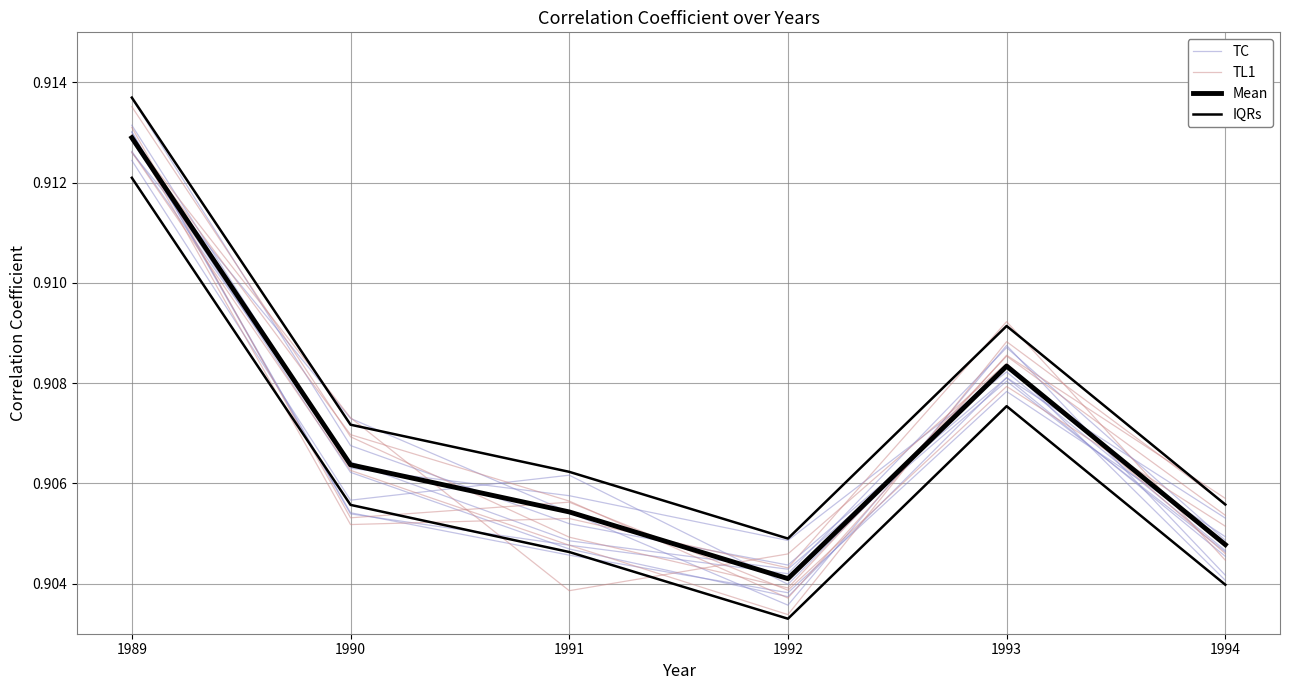

Reading left to right, extract all data points from this chart.

TC: 1989=0.9	1990=0.9	1991=0.9	1992=0.9	1993=0.9	1994=0.9
TL1: 1989=0.9	1990=0.9	1991=0.9	1992=0.9	1993=0.9	1994=0.9
Mean: 1989=0.9	1990=0.9	1991=0.9	1992=0.9	1993=0.9	1994=0.9
IQRs: 1989=0.9	1990=0.9	1991=0.9	1992=0.9	1993=0.9	1994=0.9